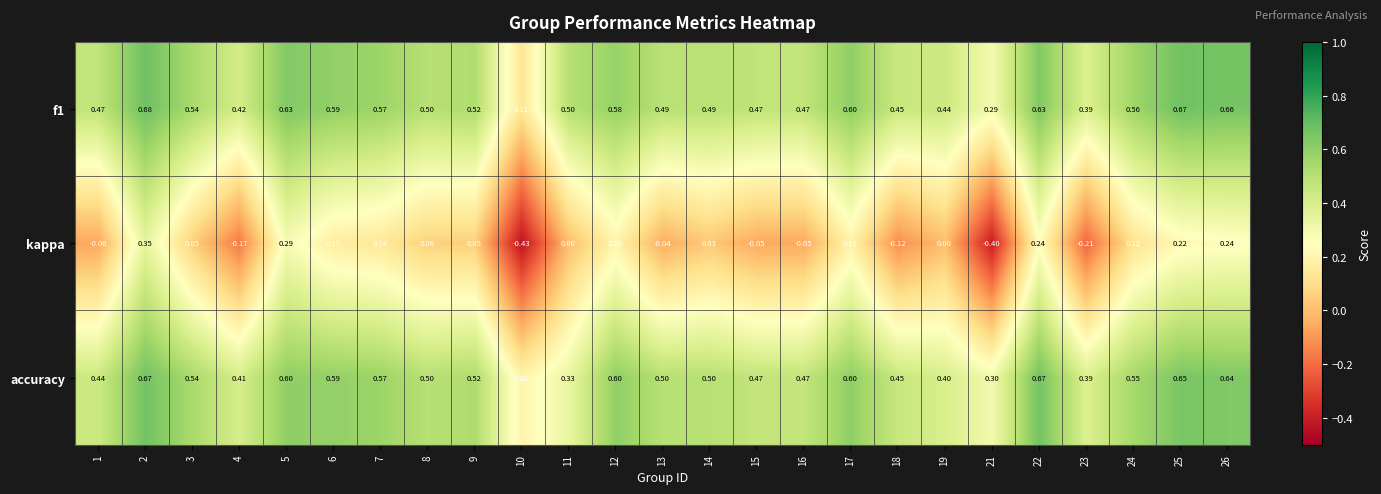

Between 14 and 22, which series saw the biggest shift?

kappa